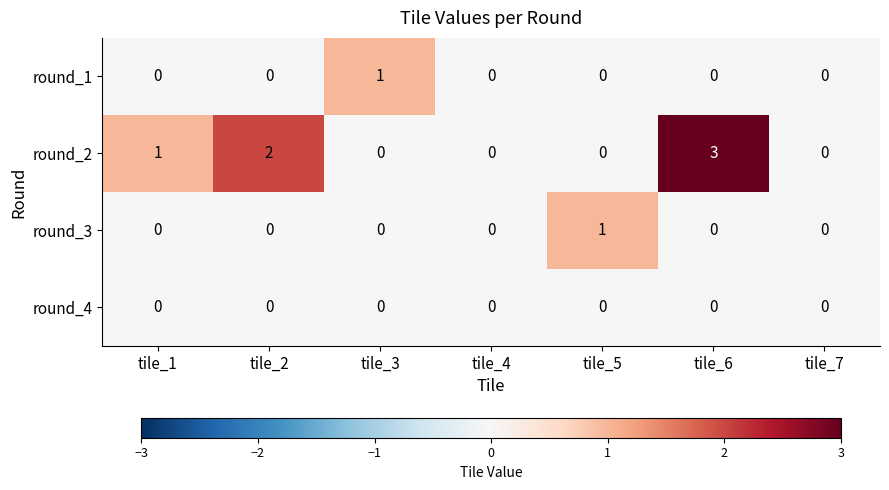

Which series has the largest range (max minus min)?

round_2